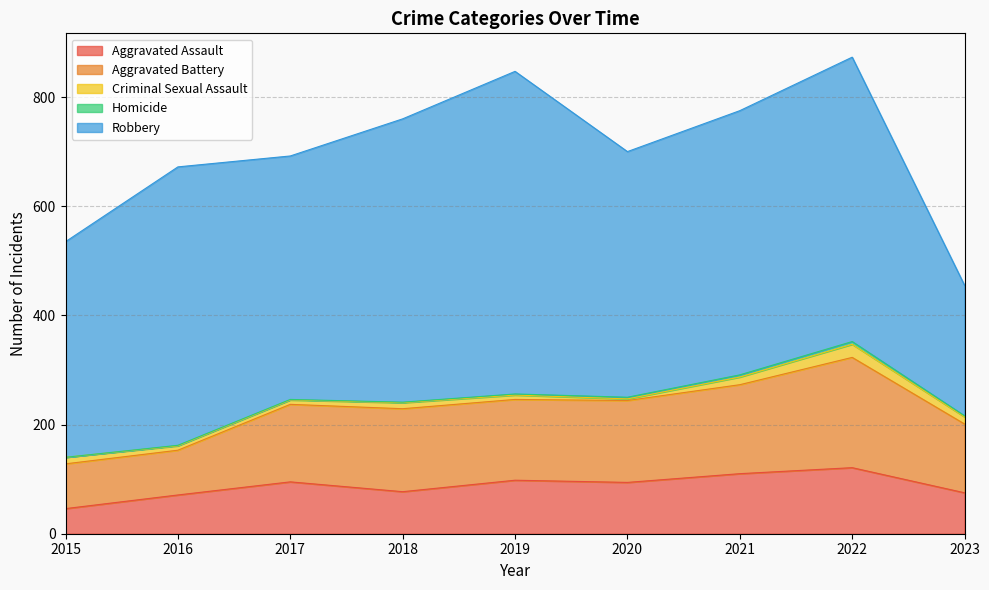

List the series in order of their peak value, highest first.

Robbery, Aggravated Battery, Aggravated Assault, Criminal Sexual Assault, Homicide